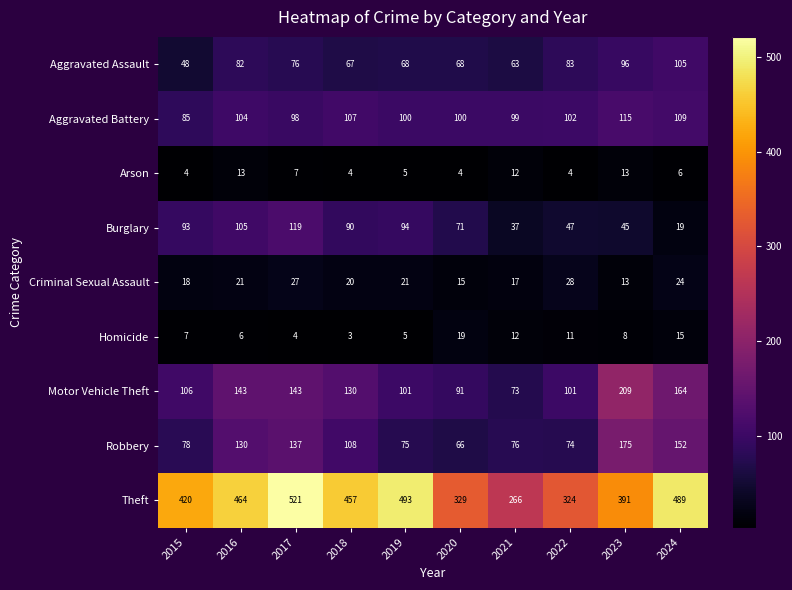

Which series has the widest spread of values?

Theft